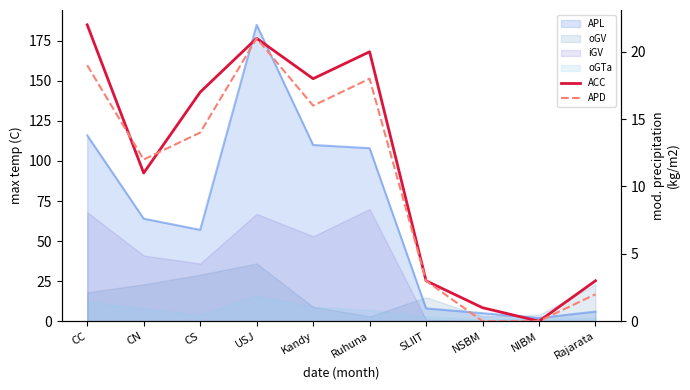

Between Ruhuna and NSBM, which is larger?

Ruhuna